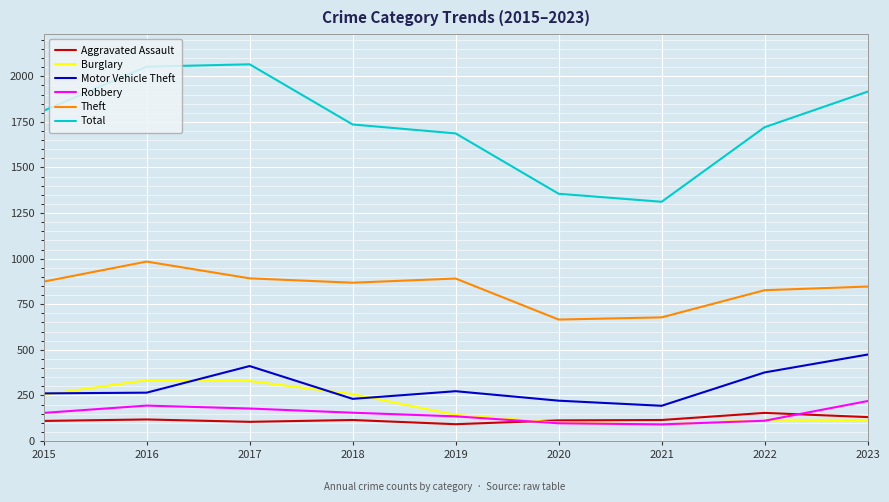

Is it true that Total equals 1312 at 2021?

True